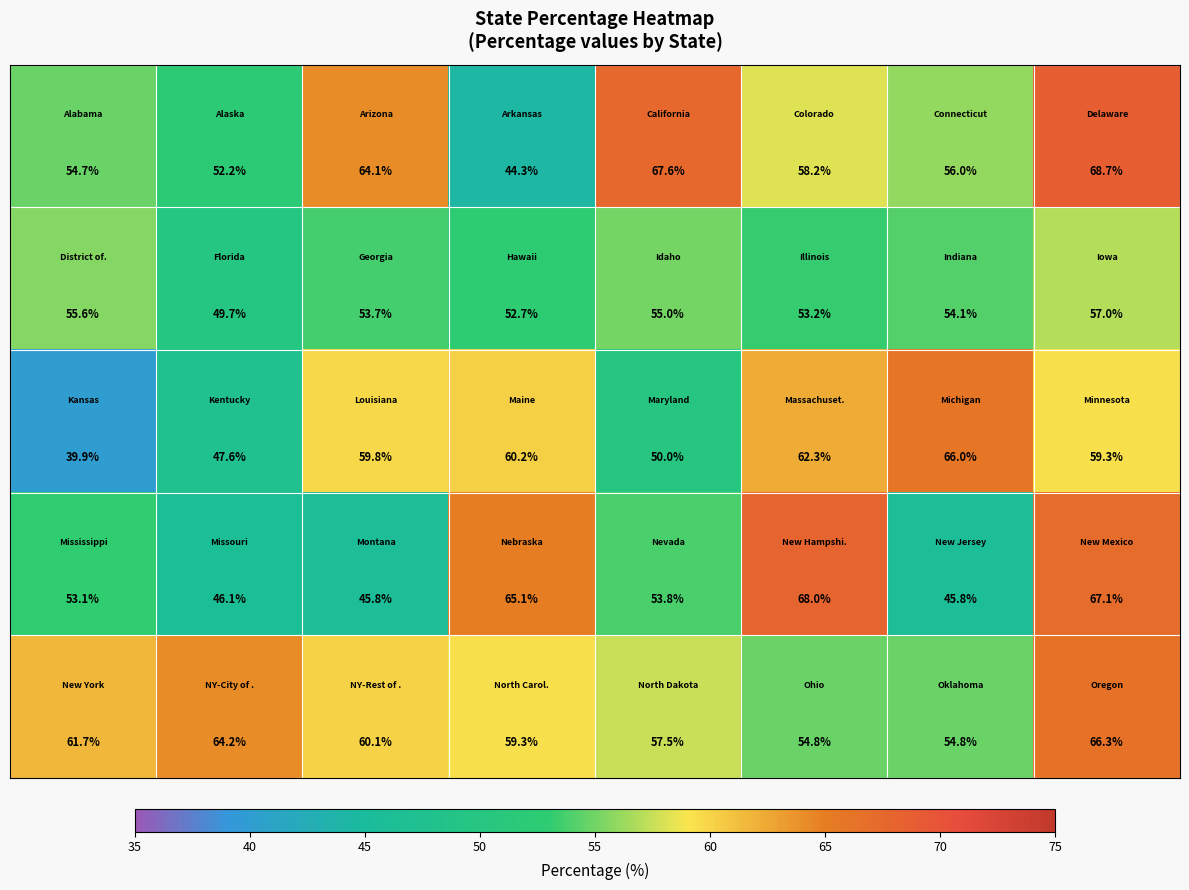

What is the greatest value displayed?

68.7